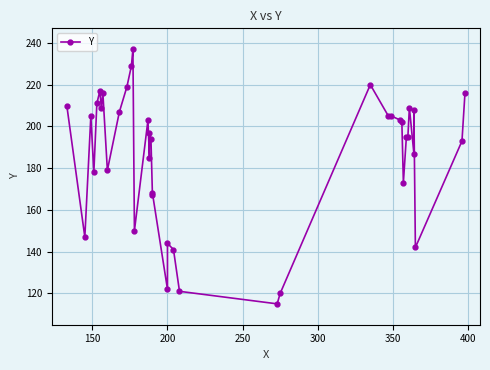

Reading left to right, list all the values displayed in this chart.

210	147	205	178	211	217	209	216	179	207	219	229	237	150	203	185	197	194	167	168	122	144	141	121	115	120	220	205	205	203	202	173	195	195	209	187	208	142	193	216